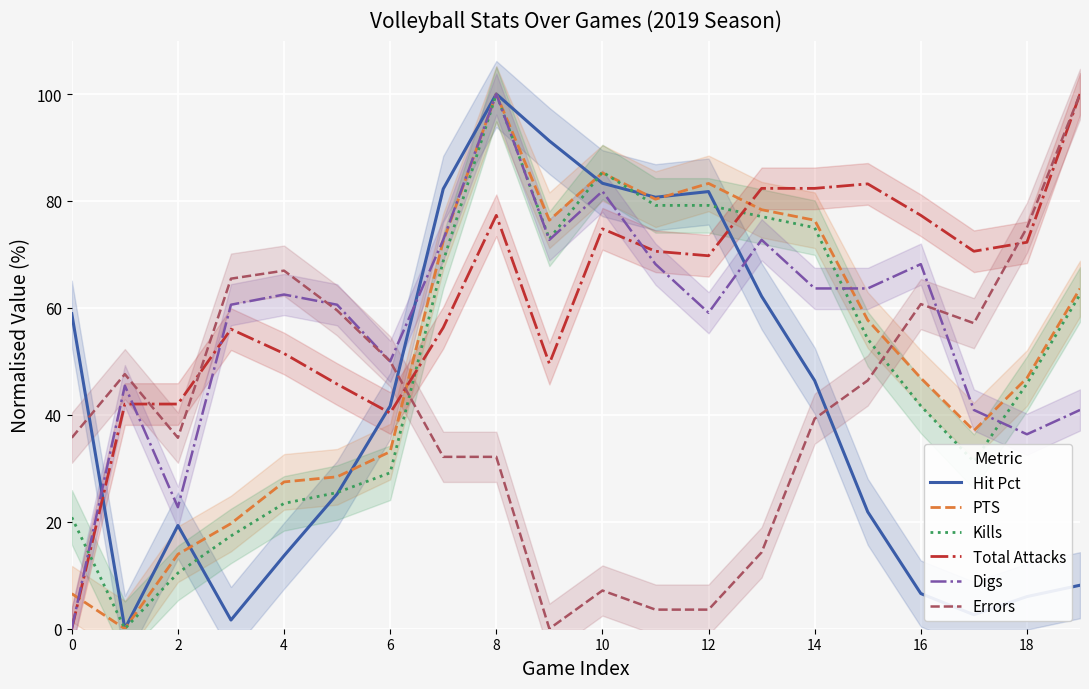

Is it true that Total Attacks equals 121.2 at 16?

False